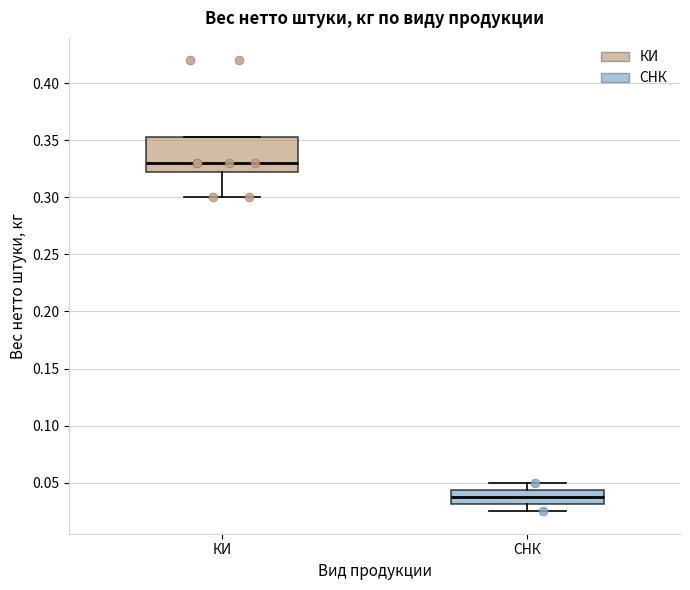

Reading left to right, transcribe this box plot: for each box, give where its median line is, the range the box spans, and where its two whiskers end, as read against the y-axis. The values are not printed on the chart, so give them approximately, as read against the axis.

КИ: median 0.330, box 0.325 to 0.355, whiskers 0.300 to 0.355
СНК: median 0.040, box 0.030 to 0.045, whiskers 0.025 to 0.050